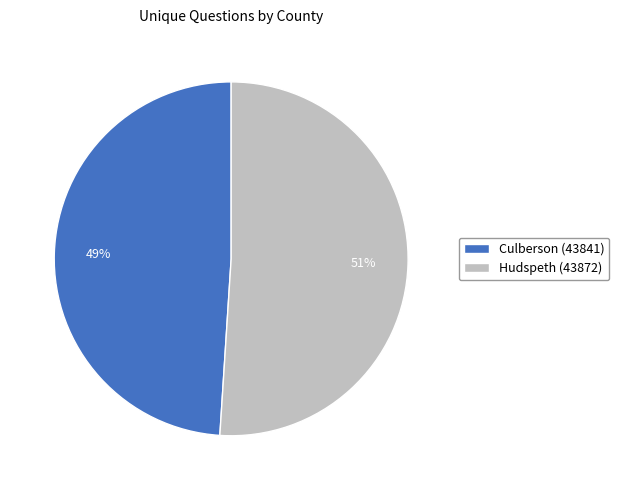

Is it true that Hudspeth (43872) is 51% of the pie?

True